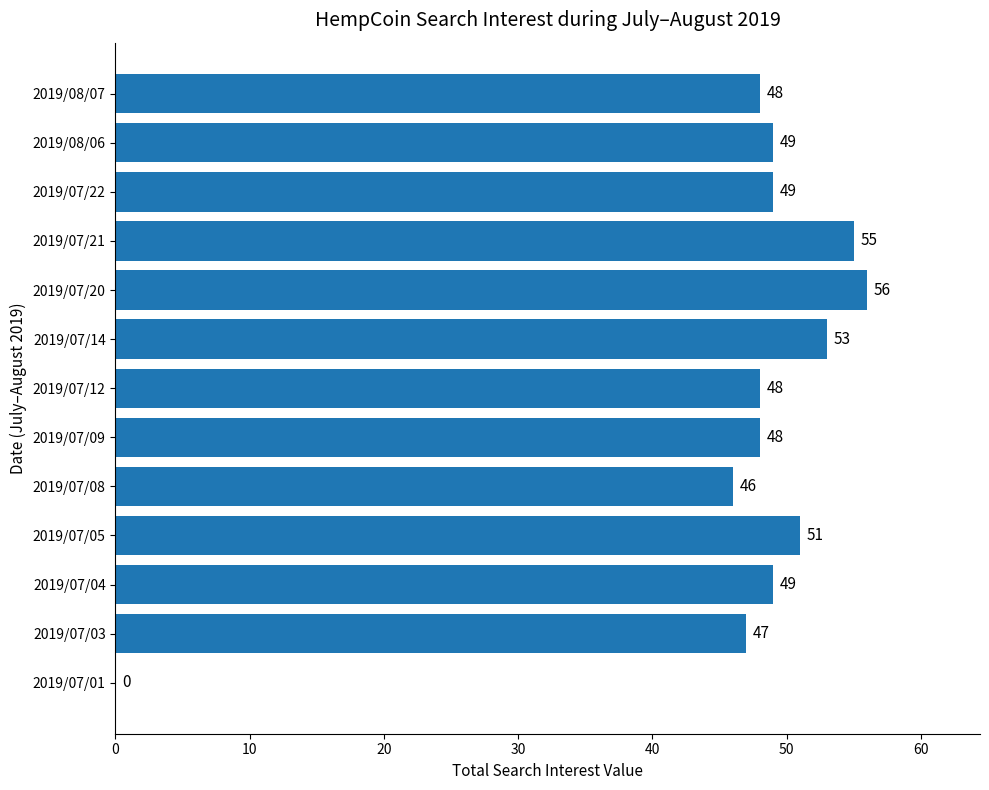

Is it true that the value at 2019/07/01 is 0?

True